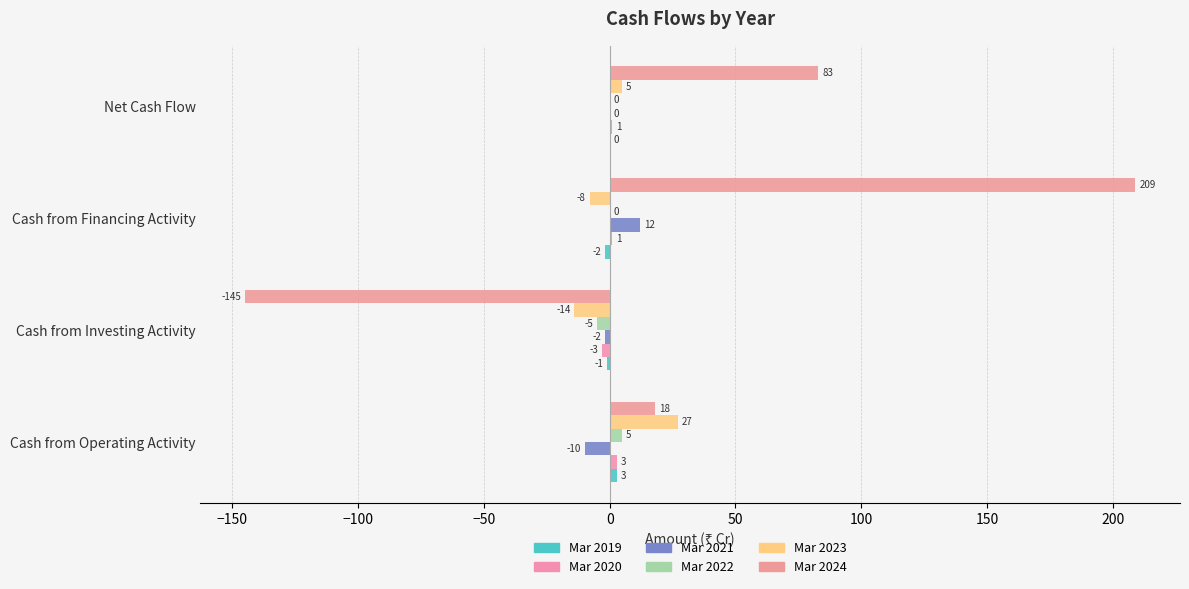

Count the number of categories in the chart.

4